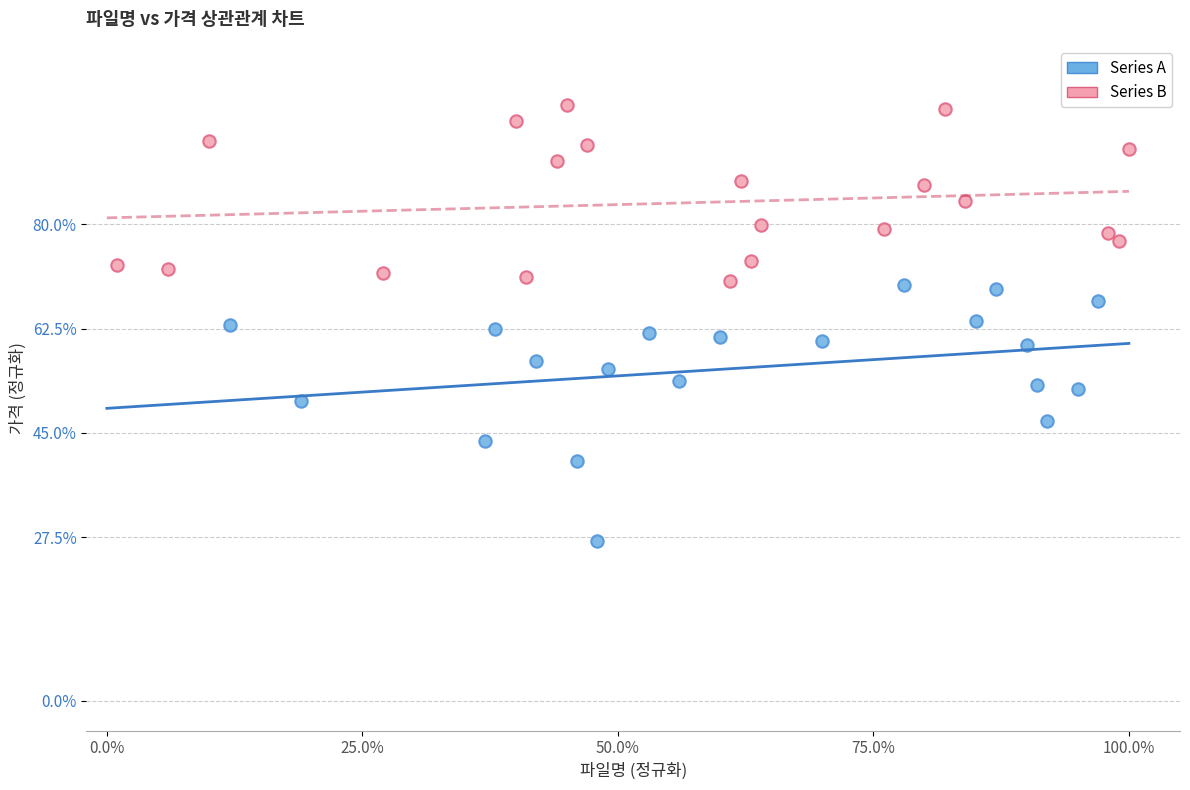

What are all the series names shown in the legend?

Series A, Series B